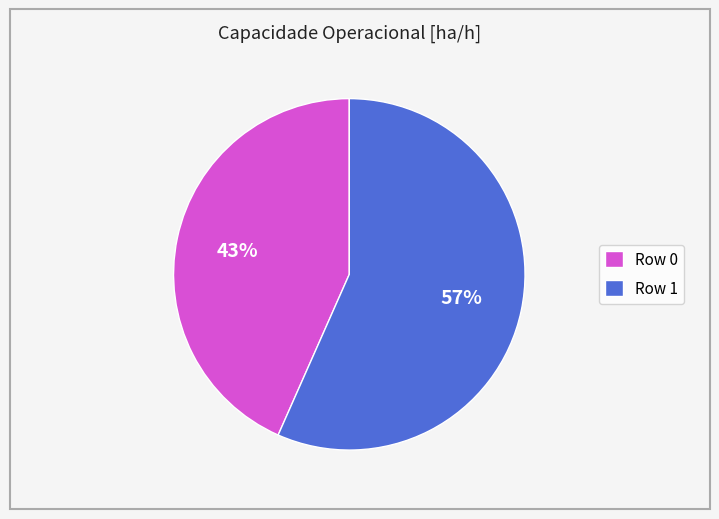

Which category accounts for the majority?

Row 1